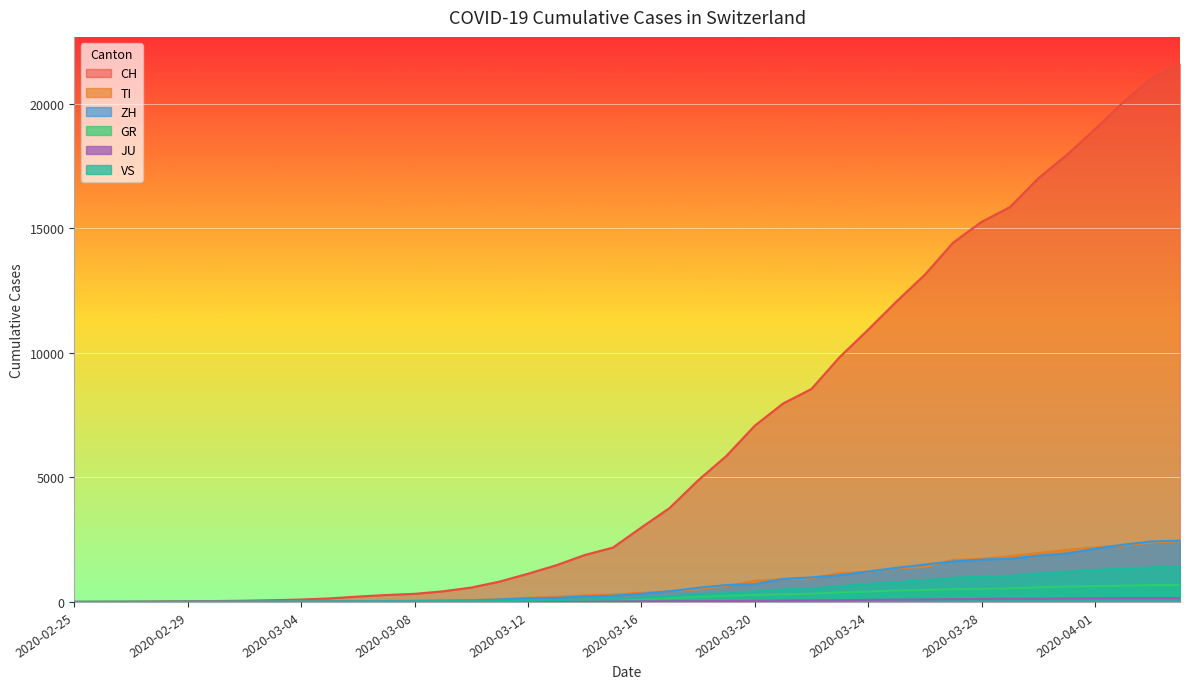

Reading left to right, list all the values displayed in this chart.

CH: 0	4	8	20	30	36	50	70	97	141	216	278	325	426	577	817	1132	1472	1883	2183	2989	3774	4879	5861	7075	7967	8551	9835	10930	12061	13138	14426	15259	15851	17005	17942	18979	20062	21035	21605
TI: 0	1	1	1	2	2	4	8	13	25	28	41	49	61	75	108	163	206	265	293	368	426	511	638	849	916	945	1162	1209	1354	1401	1688	1727	1837	1962	2091	2195	2271	2377	2442
ZH: 0	0	2	2	6	7	10	13	15	23	29	34	40	49	62	101	140	163	218	250	326	429	568	679	711	925	984	1073	1221	1368	1500	1627	1701	1733	1859	1947	2136	2300	2428	2461
GR: 0	2	2	6	6	6	9	10	13	15	16	18	19	28	32	44	53	65	73	93	118	152	204	252	283	311	327	386	419	458	487	513	527	542	591	617	635	655	678	680
JU: 0	0	1	1	1	1	1	2	2	4	4	5	5	7	7	7	12	17	18	19	25	29	32	36	44	54	61	69	82	92	100	114	119	127	128	140	145	149	149	154
VS: 0	0	0	1	1	2	3	3	4	5	6	7	12	17	22	30	53	76	98	115	172	225	312	349	436	498	535	628	728	793	874	968	1017	1055	1144	1211	1282	1334	1385	1418